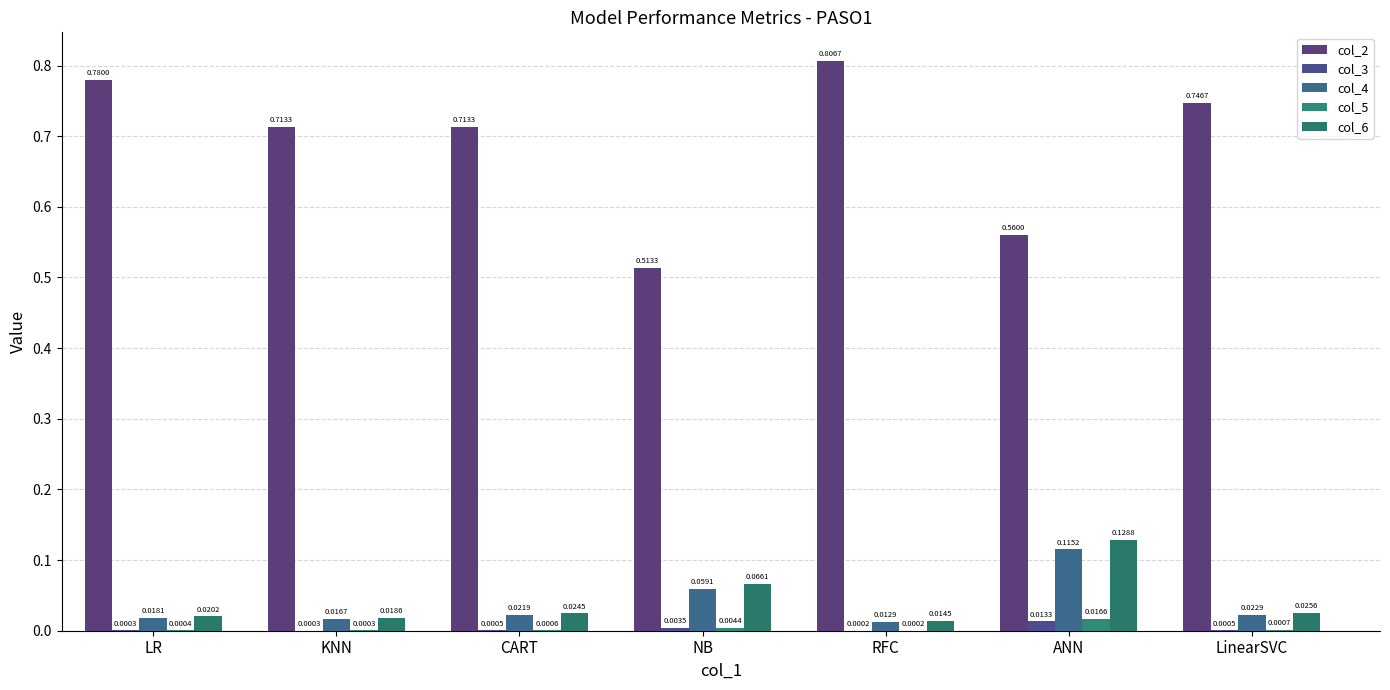

Does the chart contain stacked bars?

No